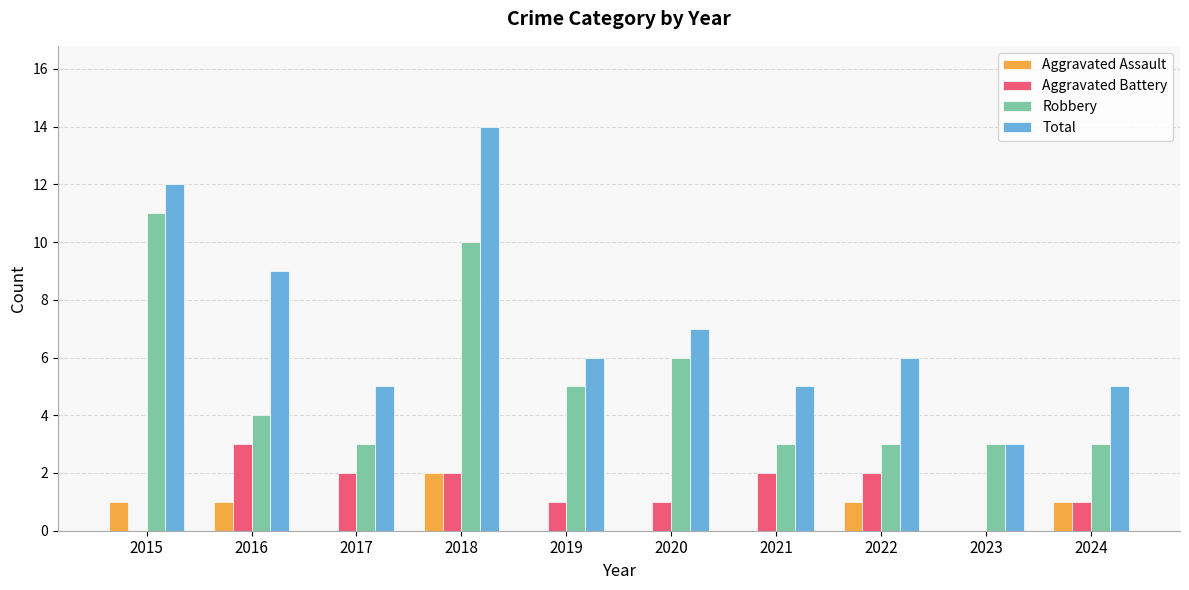

How many distinct data groups are displayed?

4